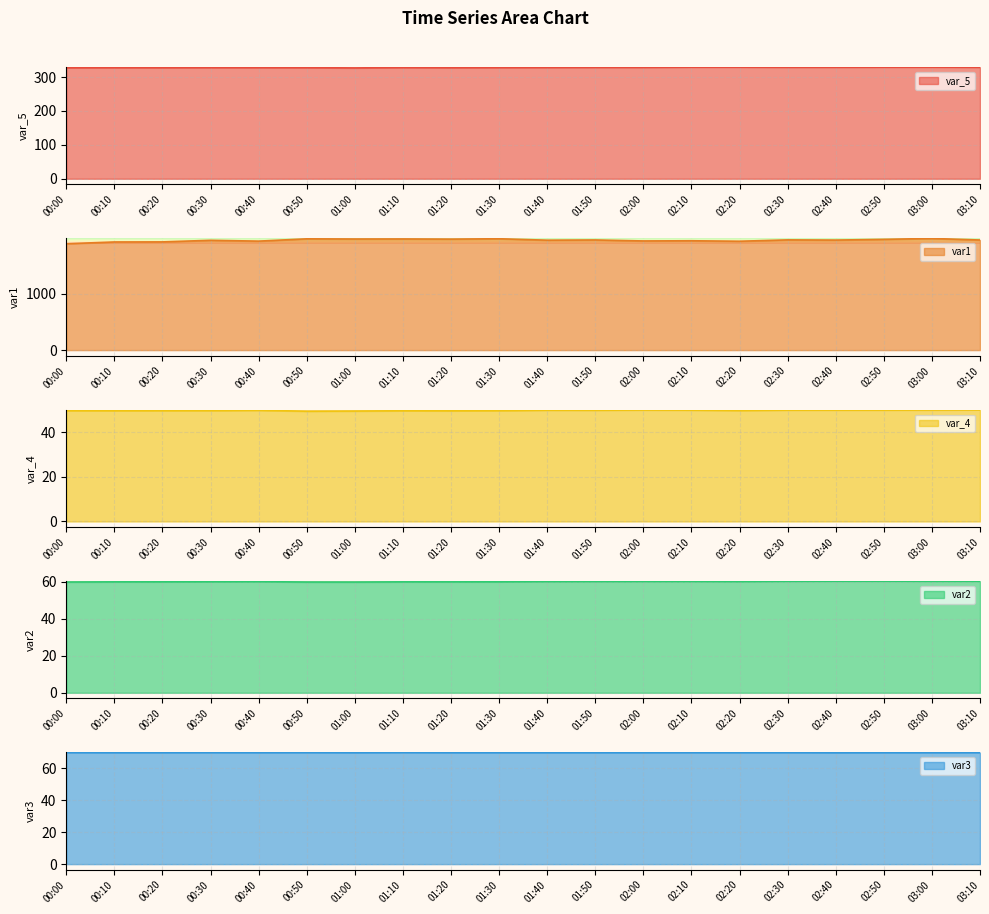

The var2 series shows 59.9 at 00:00. True or false?

True